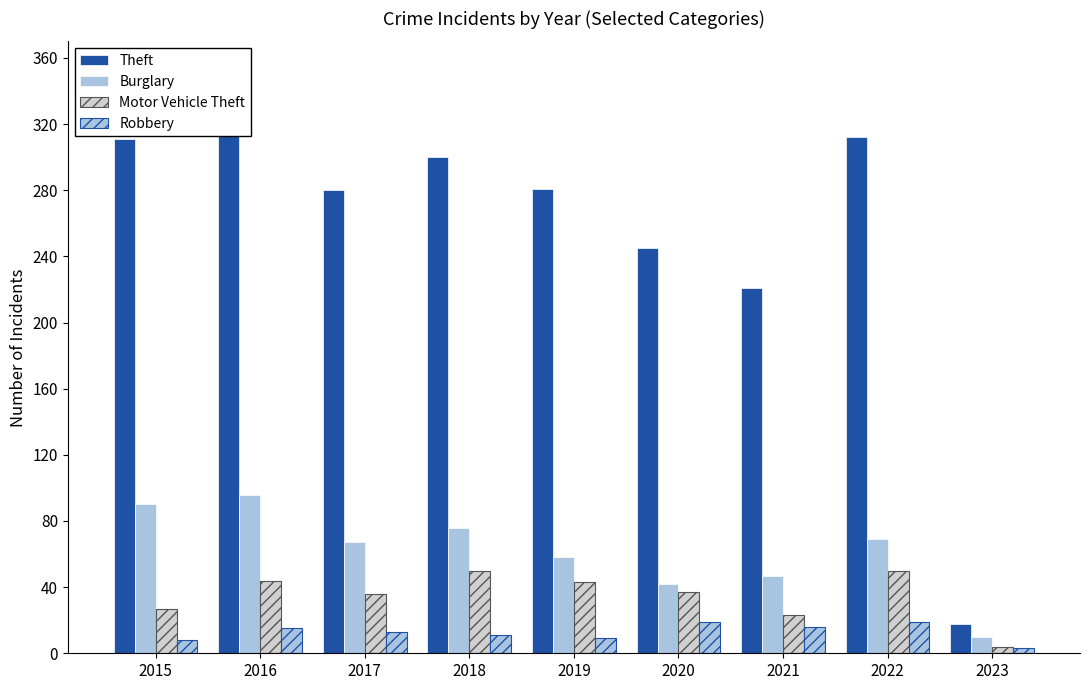

The Burglary series shows 69 at 2022. True or false?

True